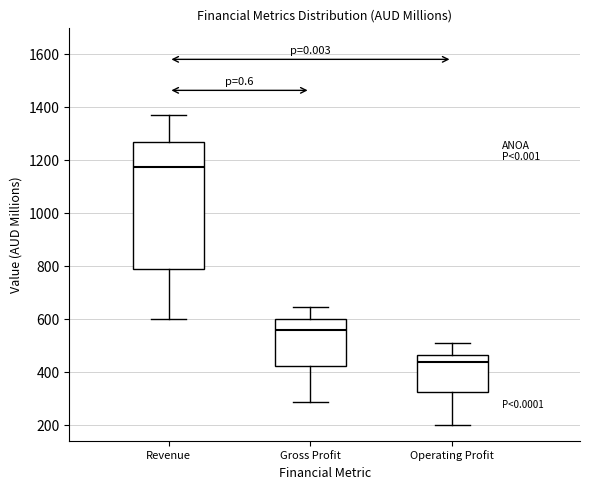

Reading left to right, transcribe this box plot: for each box, give where its median line is, the range the box spans, and where its two whiskers end, as read against the y-axis. The values are not printed on the chart, so give them approximately, as read against the axis.

Revenue: median 1180, box 780 to 1260, whiskers 600 to 1360
Gross Profit: median 560, box 420 to 600, whiskers 280 to 640
Operating Profit: median 440, box 320 to 460, whiskers 200 to 500